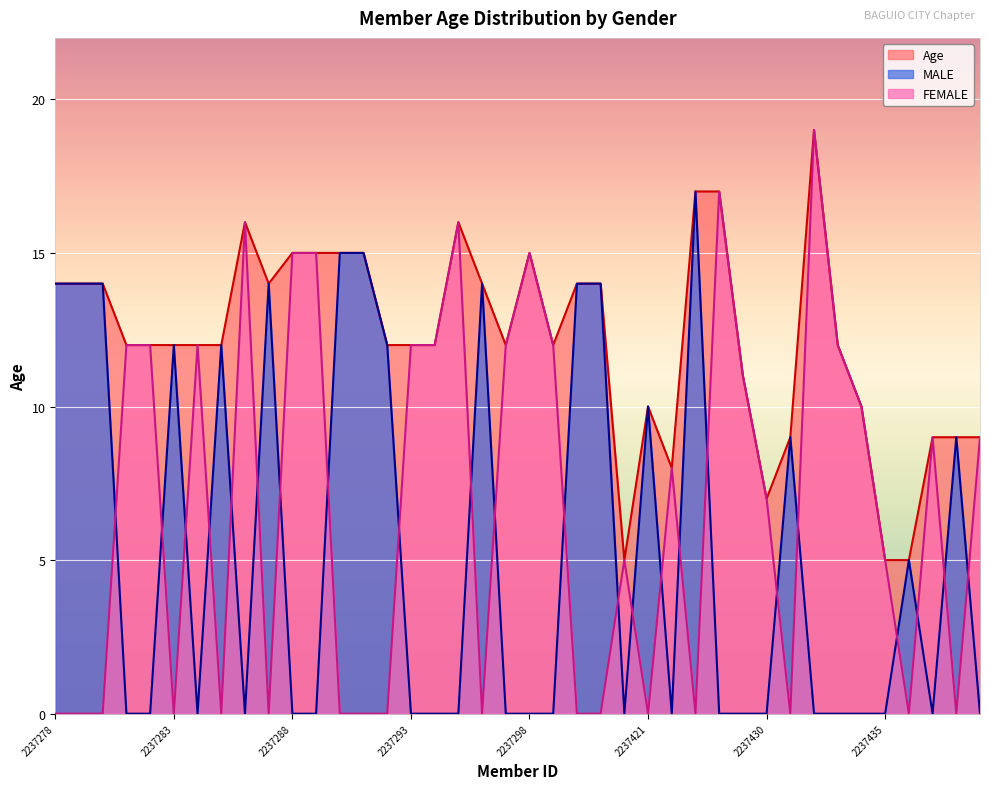

What is the highest value of the MALE series?

17